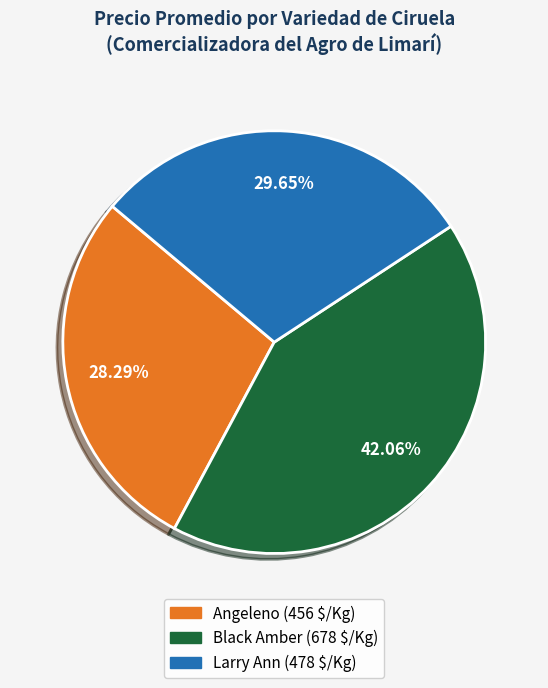

What is the largest slice in the pie chart?

Black Amber